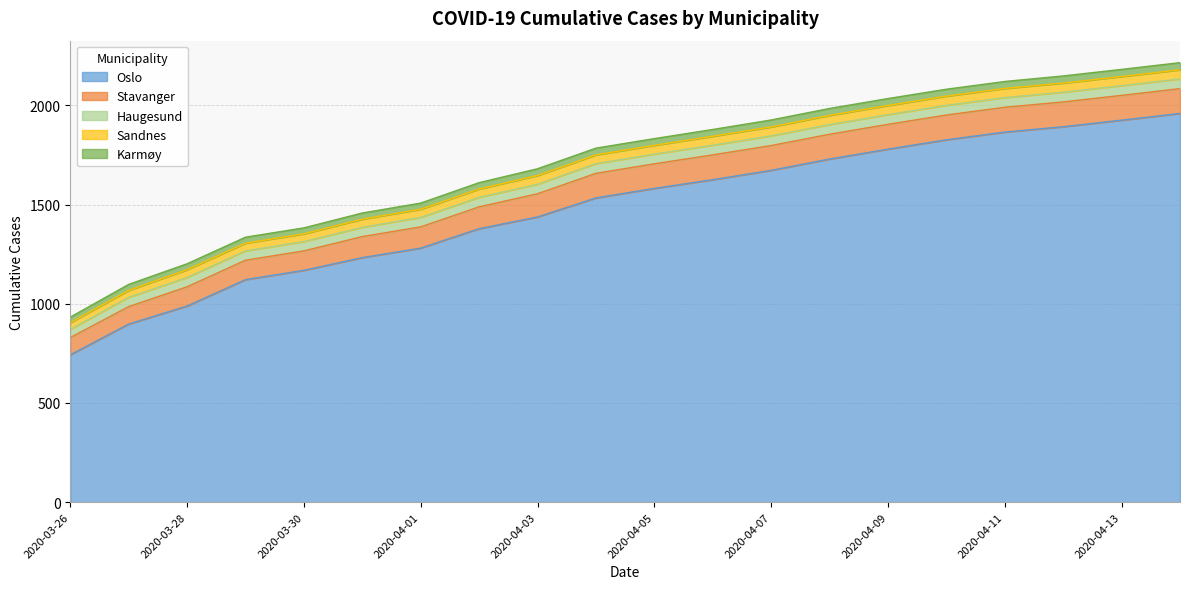

Rank the categories by Oslo value from lowest to highest.

2020-03-26, 2020-03-27, 2020-03-28, 2020-03-29, 2020-03-30, 2020-03-31, 2020-04-01, 2020-04-02, 2020-04-03, 2020-04-04, 2020-04-05, 2020-04-06, 2020-04-07, 2020-04-08, 2020-04-09, 2020-04-10, 2020-04-11, 2020-04-12, 2020-04-13, 2020-04-14